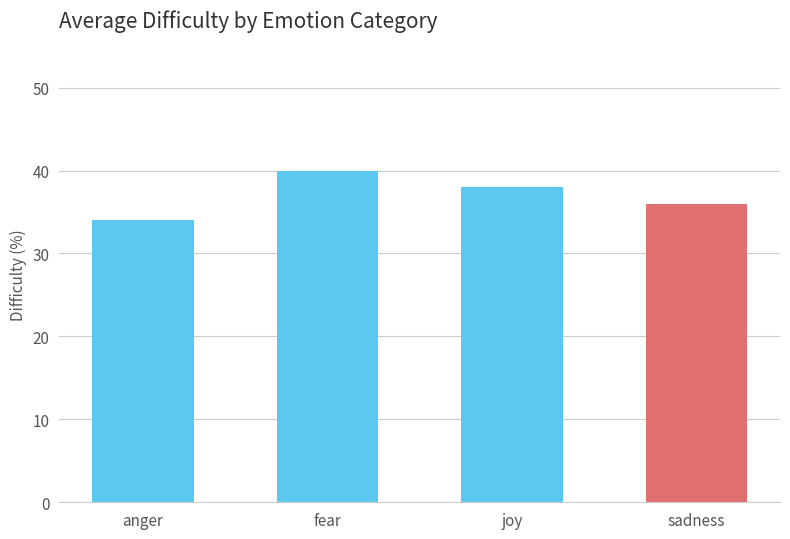

Which category has the highest value across all series?

fear